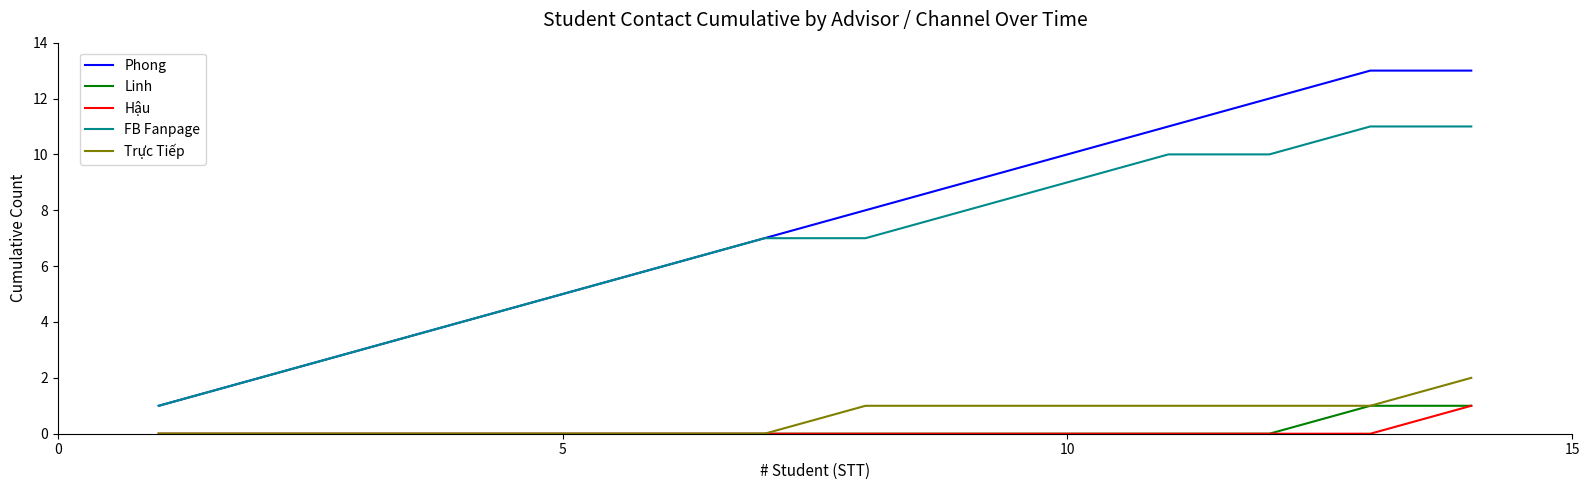

Which series has the largest total across all categories?

Phong